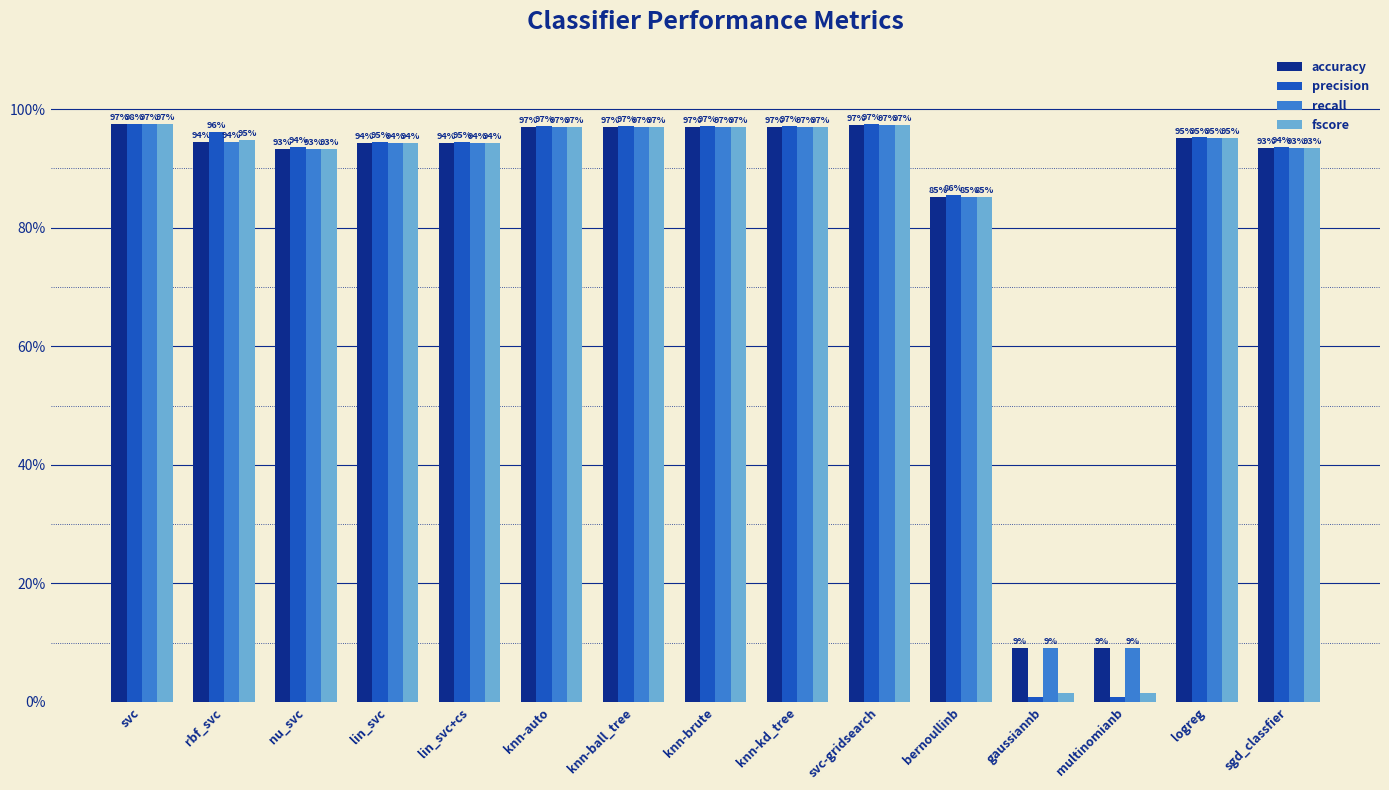

Are the bars grouped side by side (vs. stacked)?

Yes